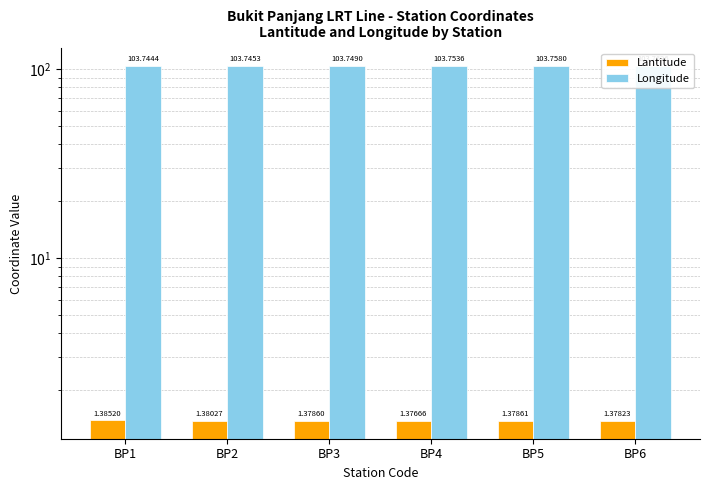

Reading left to right, extract all data points from this chart.

Lantitude: 1.4	1.4	1.4	1.4	1.4	1.4
Longitude: 103.7	103.7	103.7	103.8	103.8	103.8